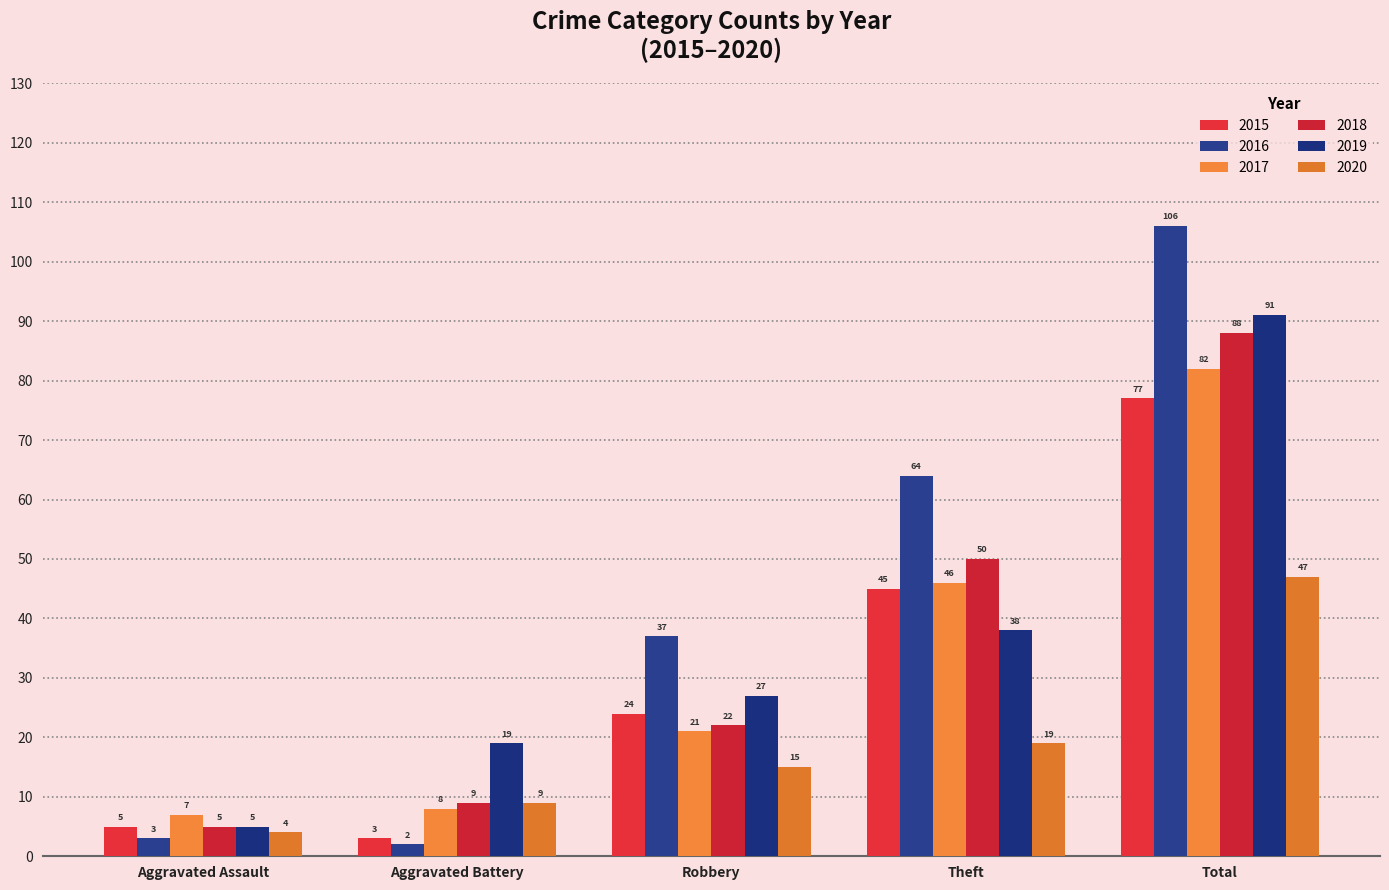

Which series has the largest total across all categories?

2016